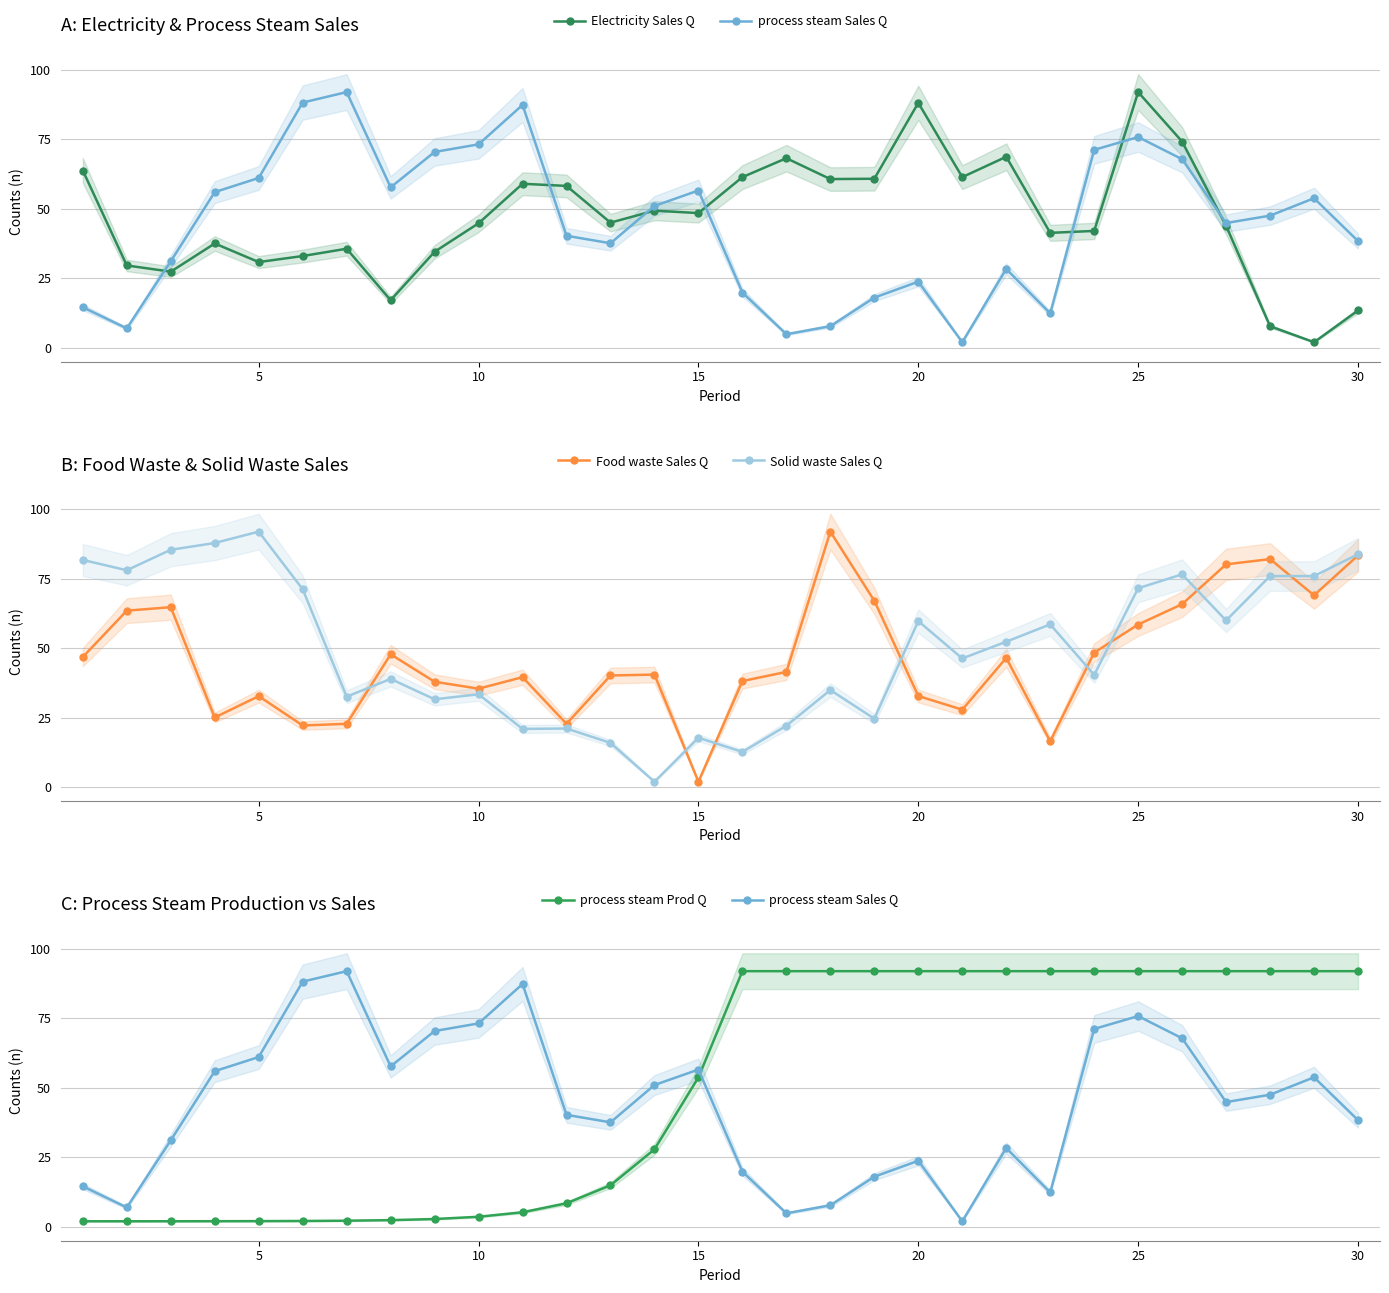

What is the greatest value displayed?

92.0